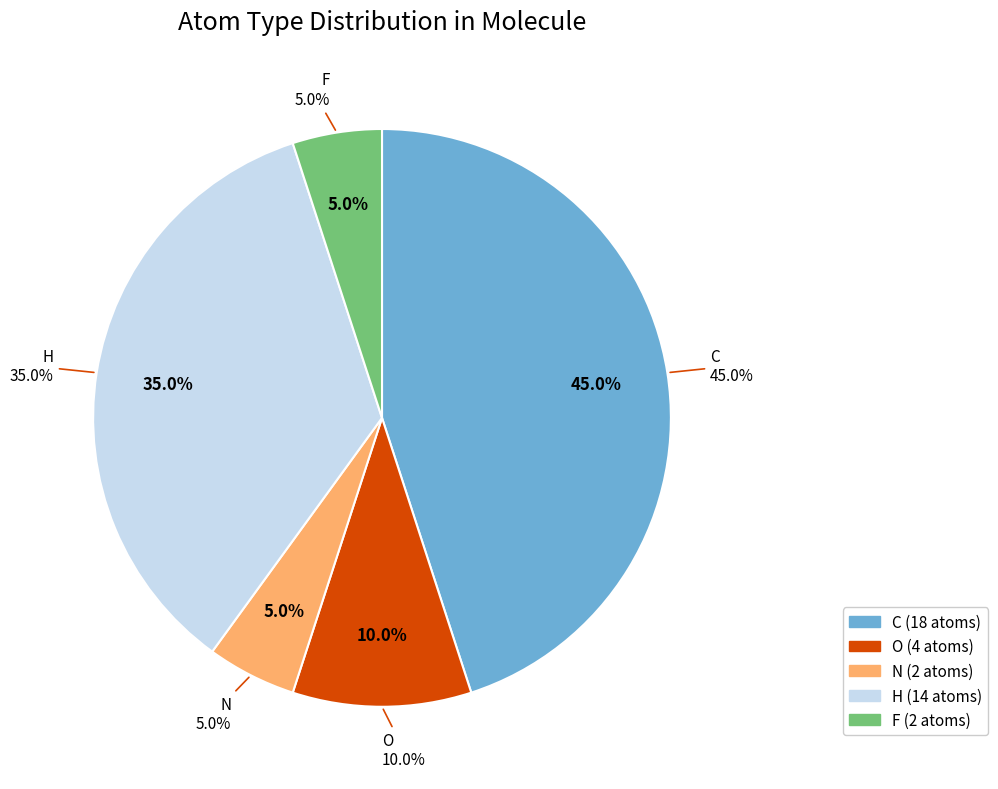

To the nearest percent, what is the difference between the O and F slice percentages?

5%